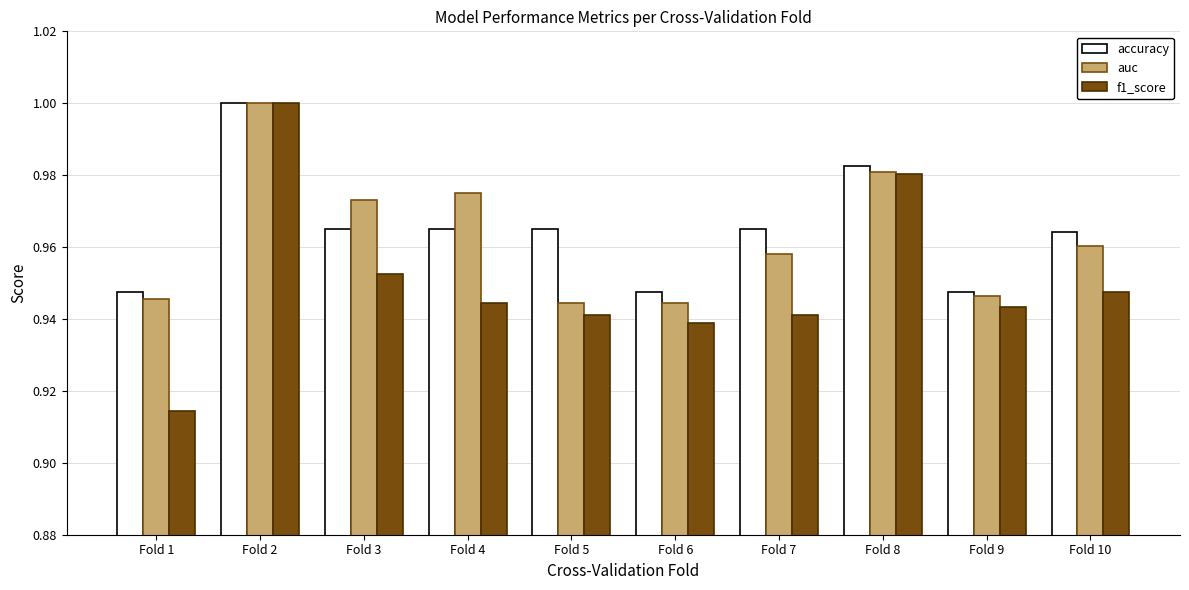

Which category has the lowest value in the f1_score series?

Fold 1